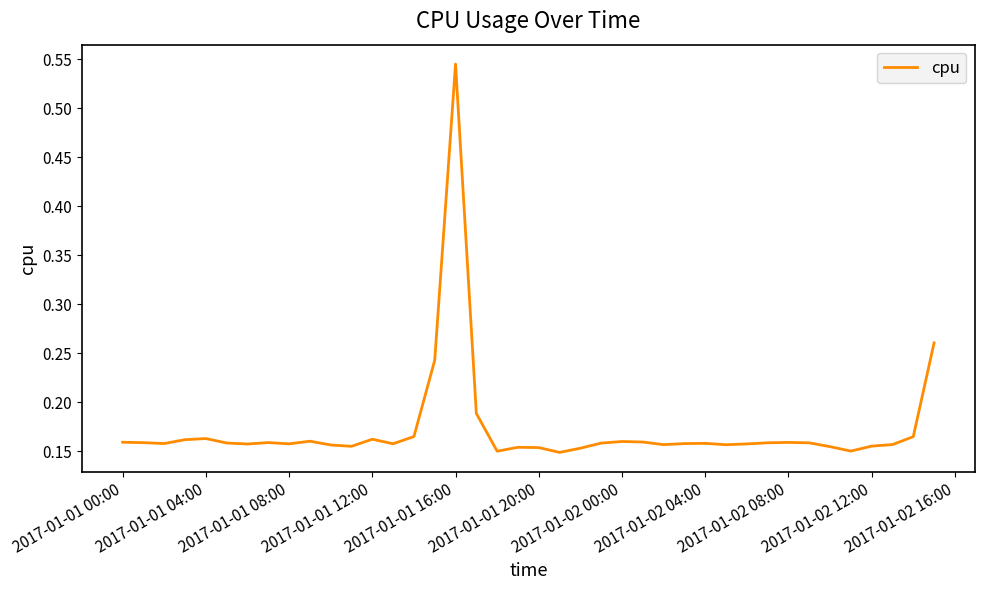

What is the difference between the maximum and minimum values?

0.4